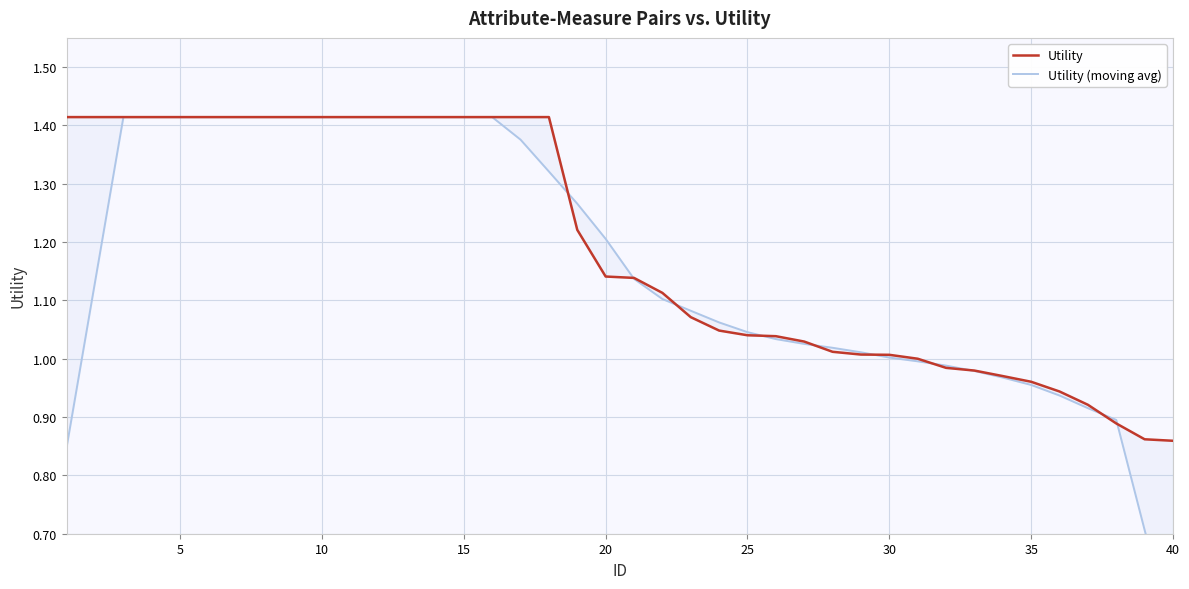

How many data points in Utility (moving avg) are above 1?

29